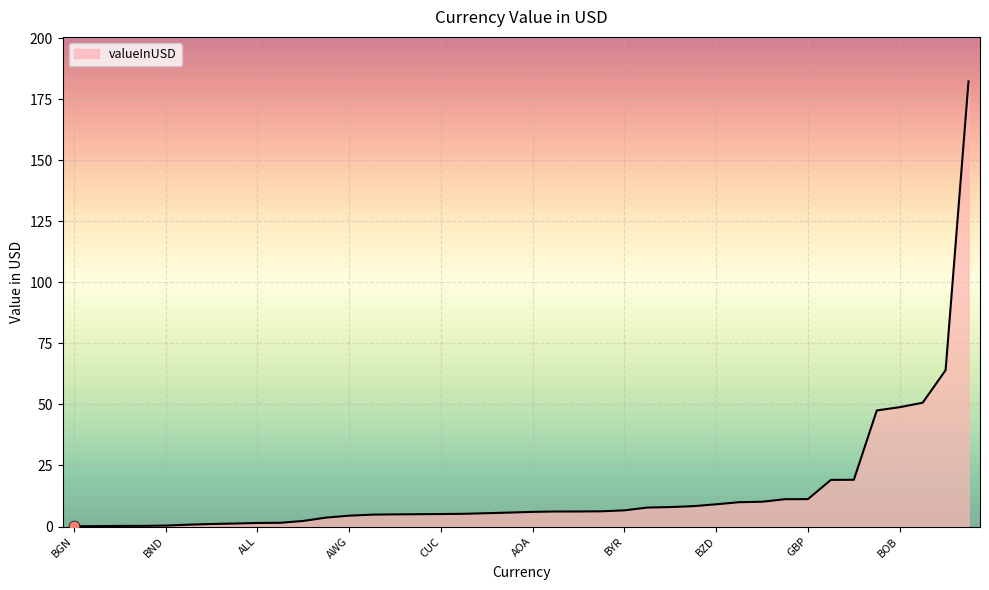

What is the greatest value displayed?

182.3